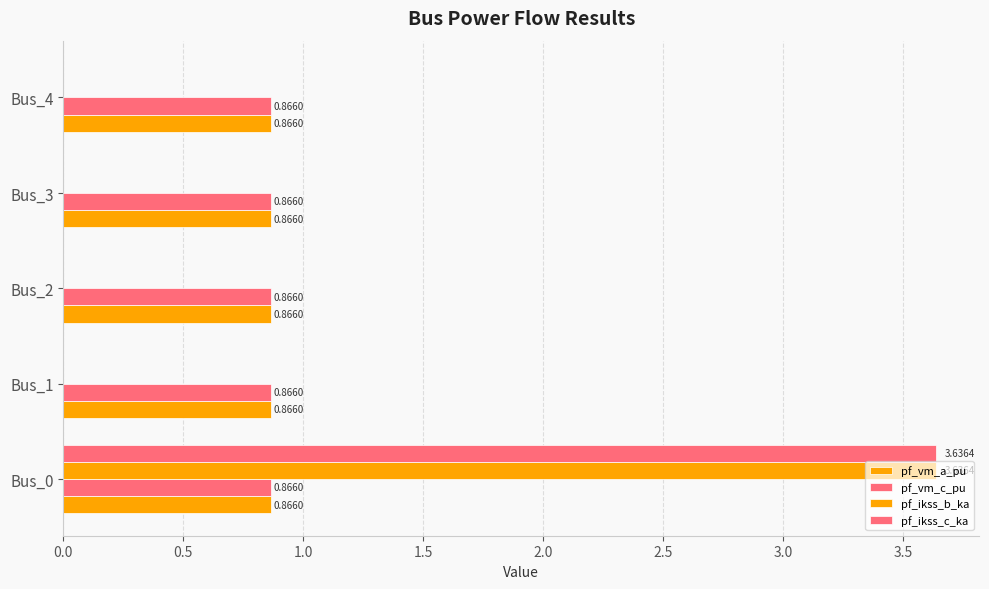

How many data points in pf_ikss_b_ka are above 0?

1